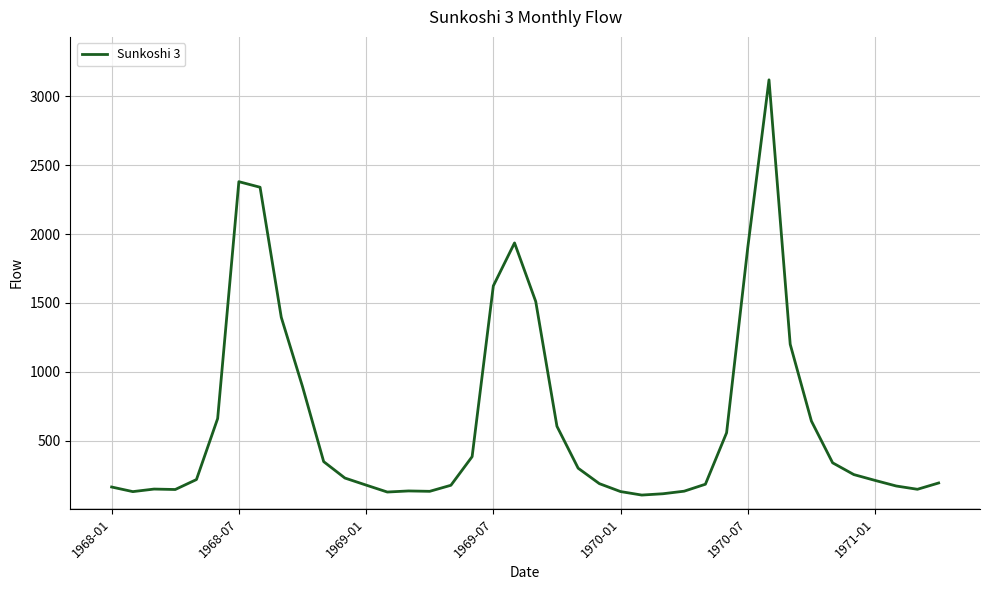

What is the maximum value shown in the chart?

3120.3